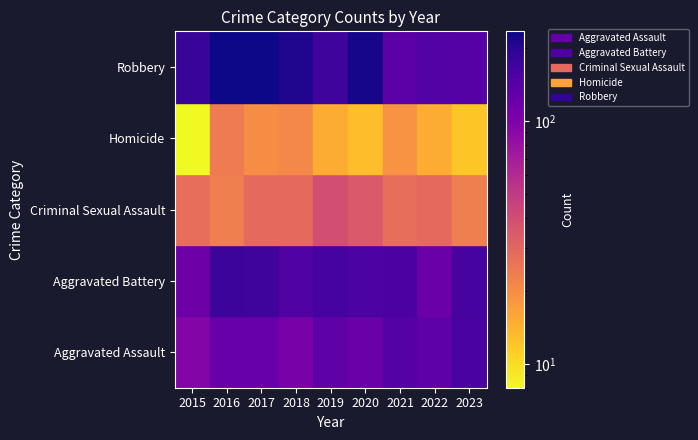

Which series has the largest total across all categories?

Robbery